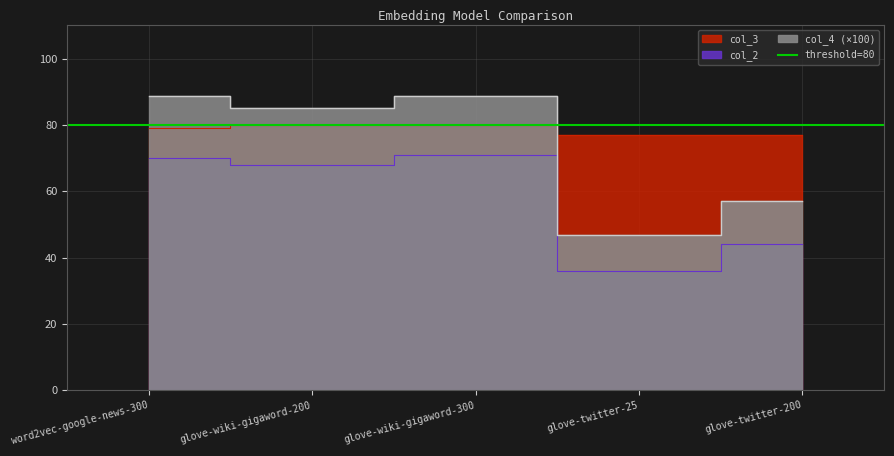

What is the greatest value displayed?

88.8